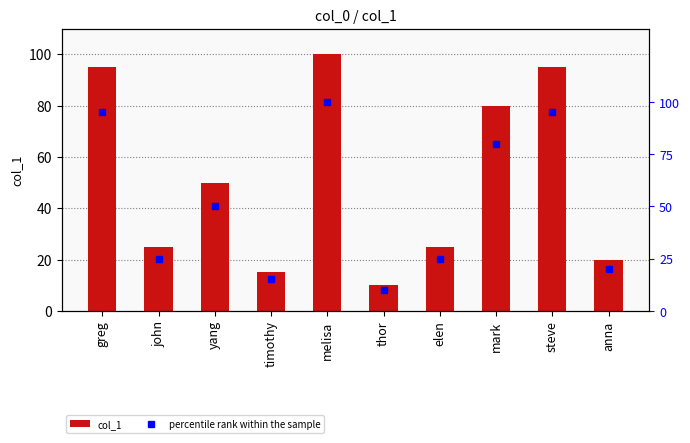

The value of percentile rank within the sample at melisa is 161. True or false?

False